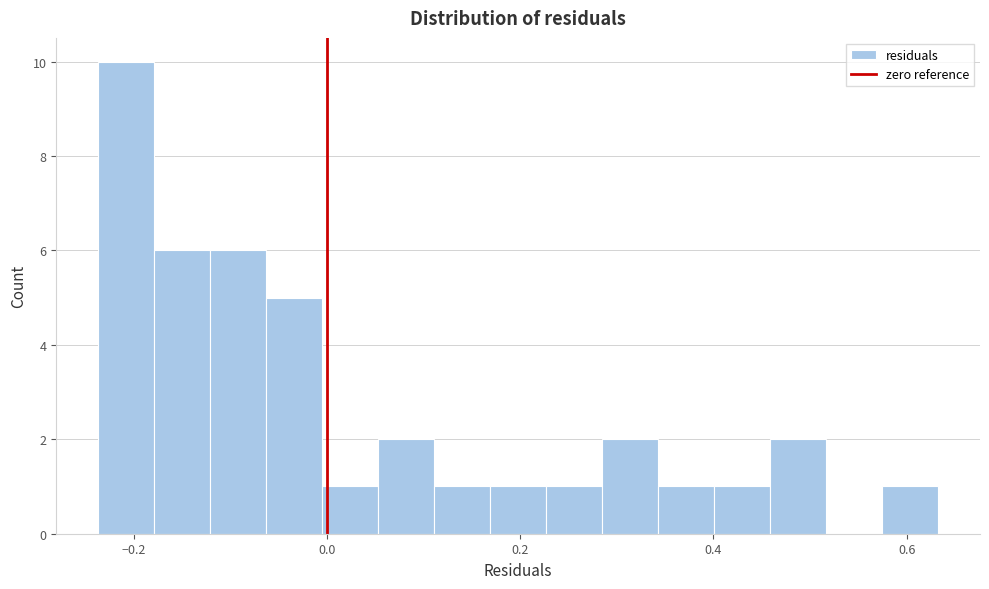

Around what value on the x-axis is the tallest bar? Give the approximate position of its centre, as read against the axis.

-0.20